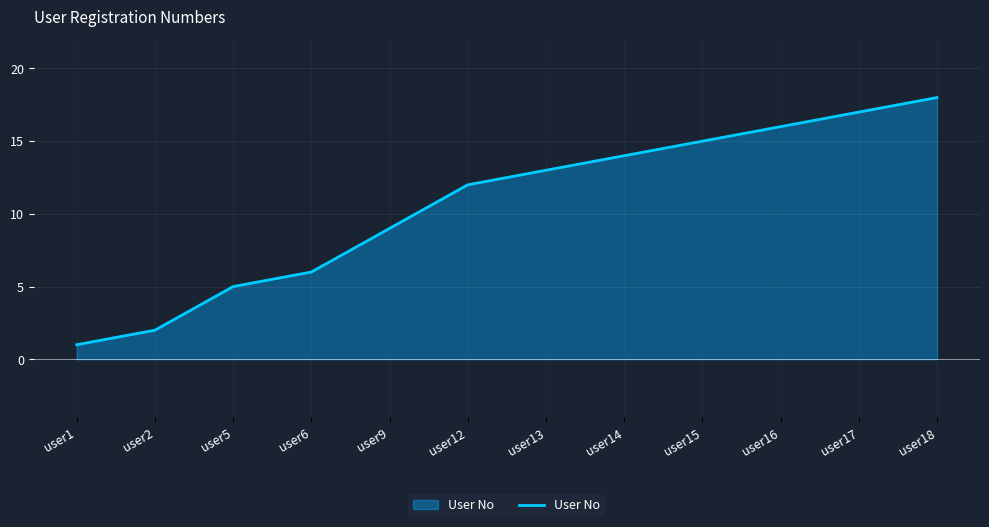

Is it true that the value at user2 is 2?

True